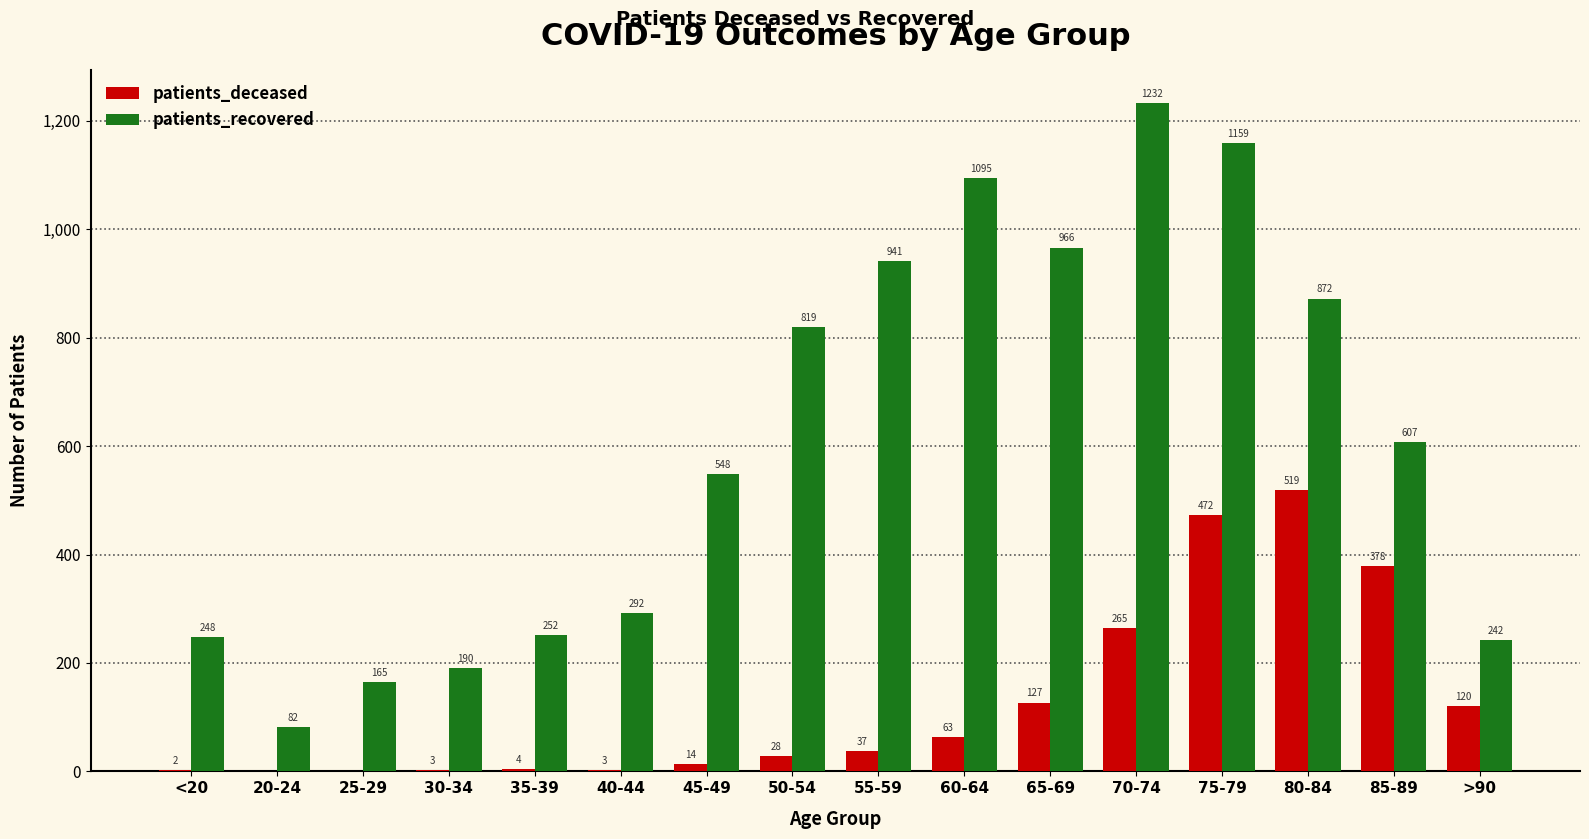

What is the sum of the patients_deceased values at >90 and 65-69?

247